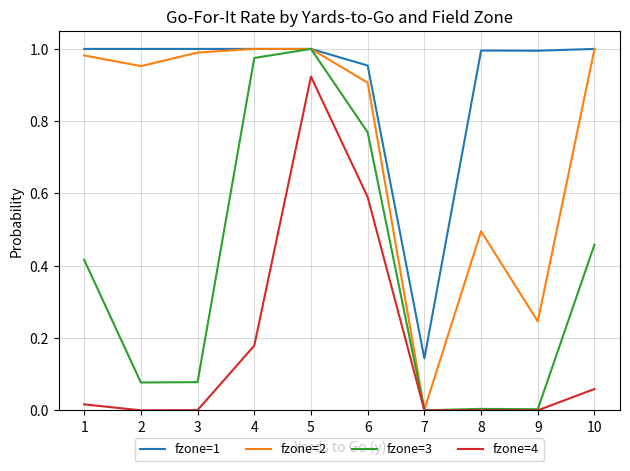

Between 7 and 8, which series saw the biggest shift?

fzone=1